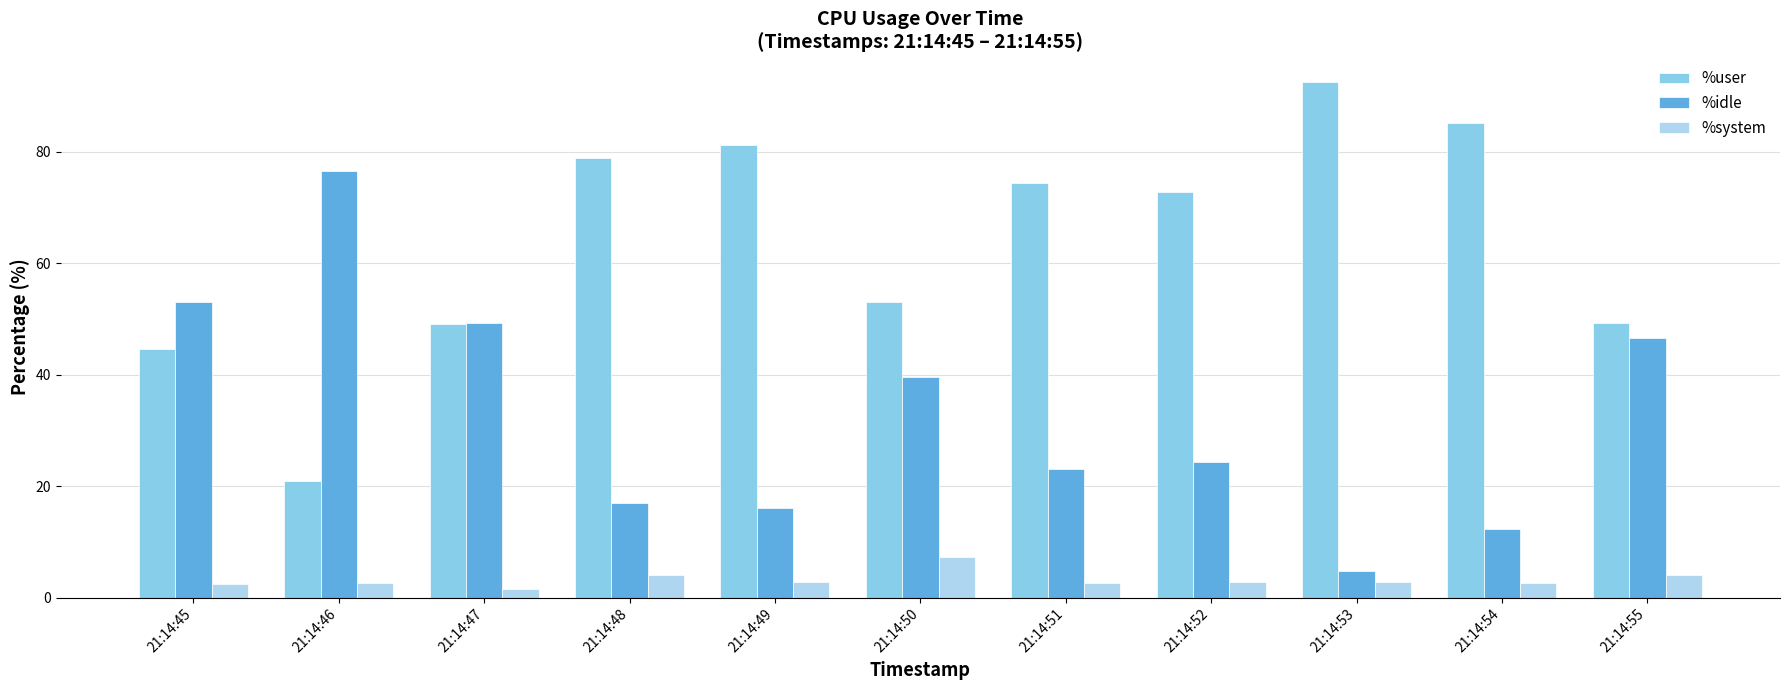

Rank the series by their average value, from highest to lowest.

%user, %idle, %system